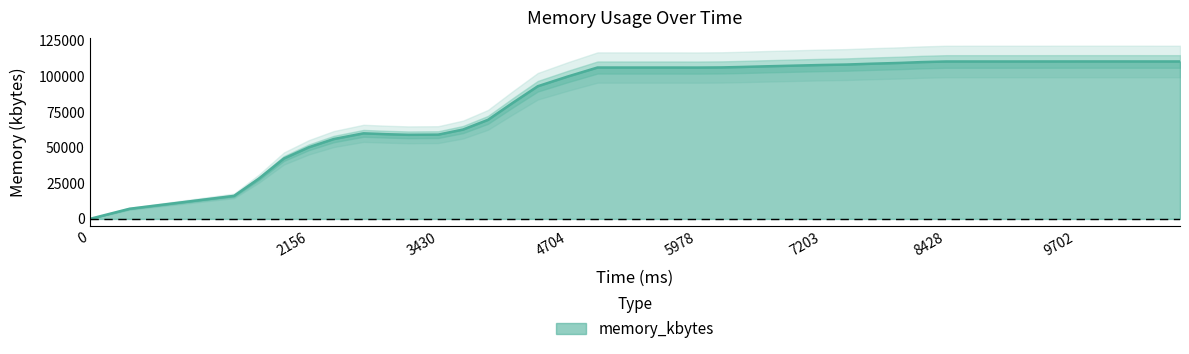

What is the ratio of the value at 5733 to the value at 6664?

1.0